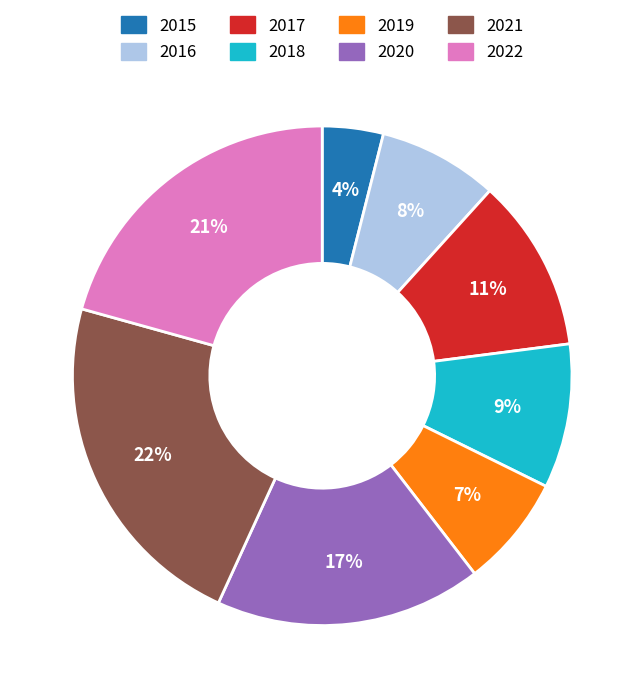

Combined, do 2019 and 2017 account for over 50%?

No